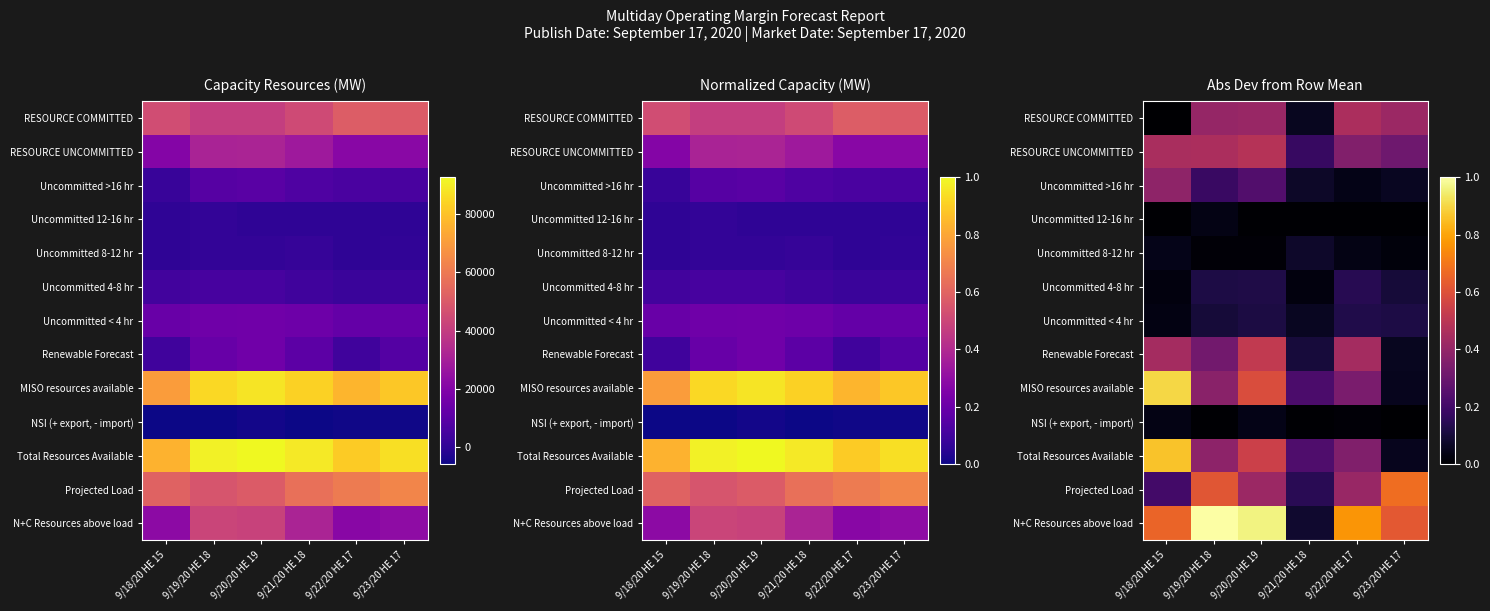

True or false: Uncommitted 8-12 hr has a value of 0.1 at 9/22/20 HE 17.

False